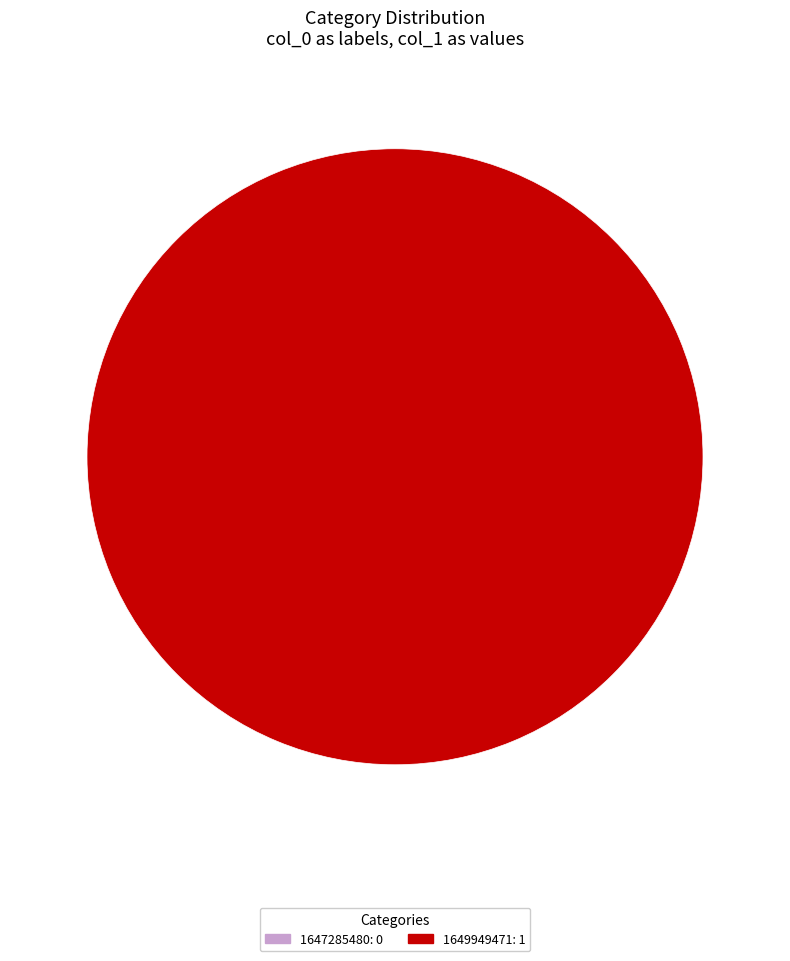

What is the largest slice in the pie chart?

1649949471